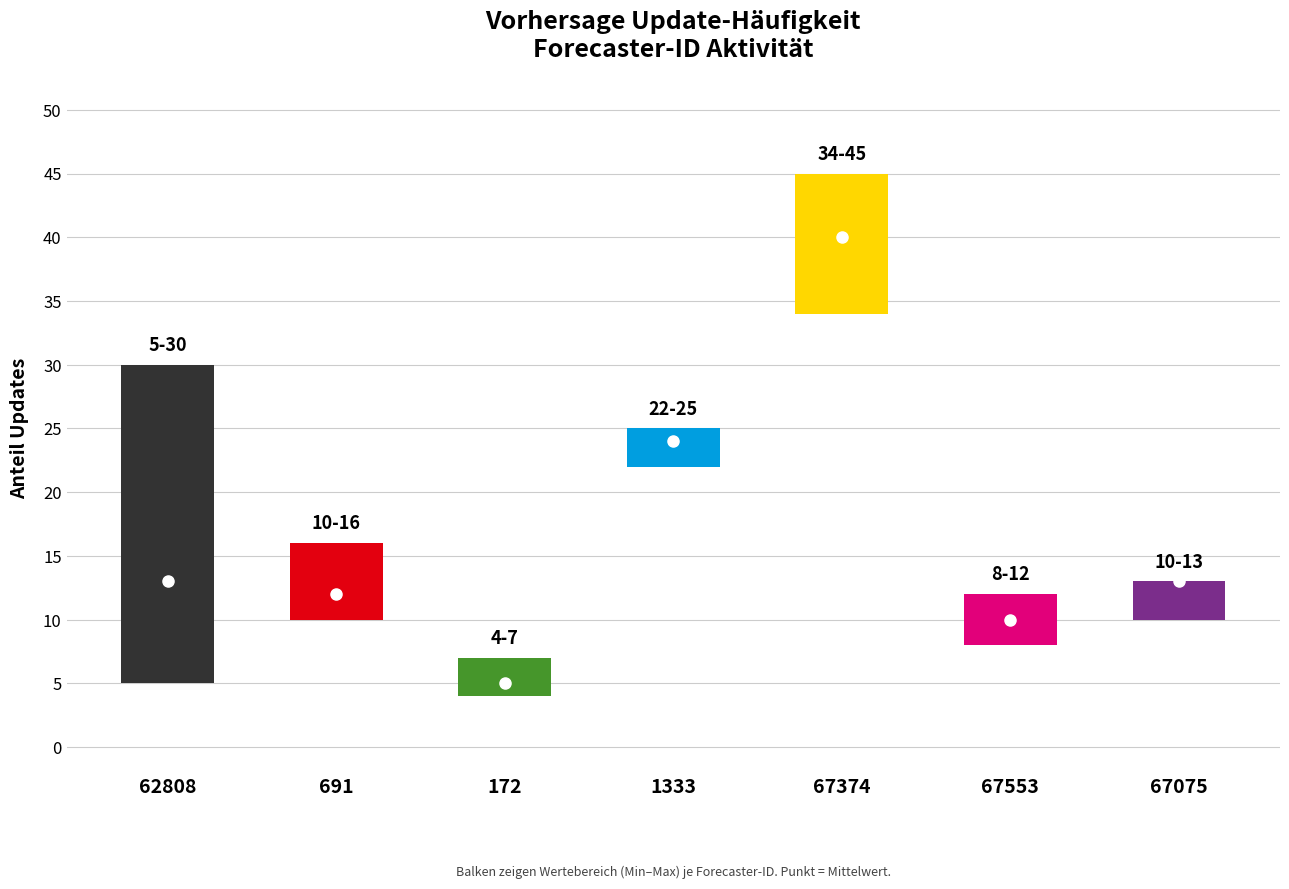

The low series shows 4 at 67553. True or false?

False